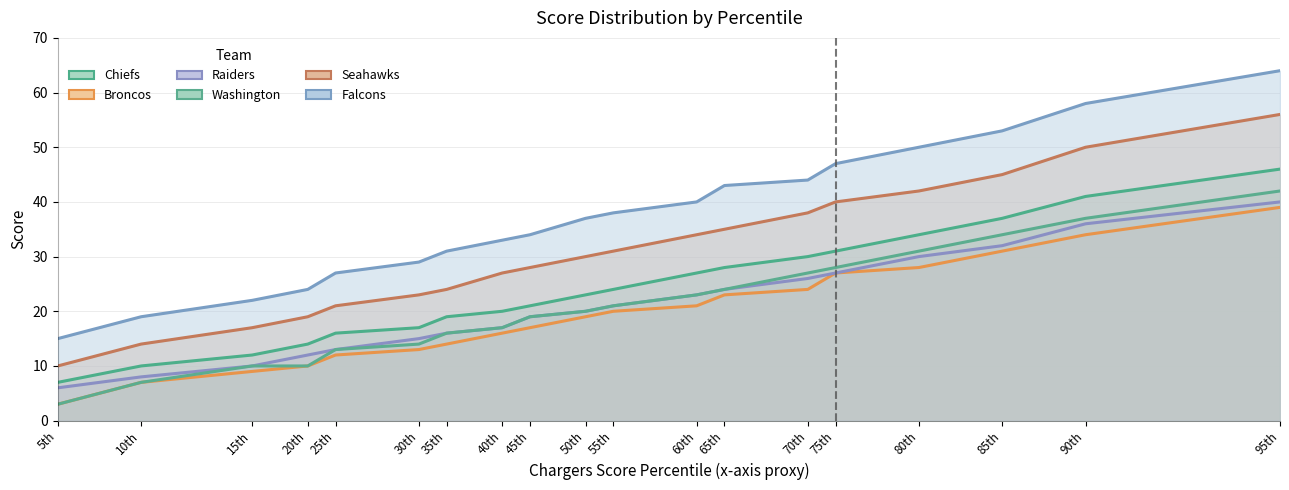

What is the value of the Chiefs point at the 6th from the left?

17